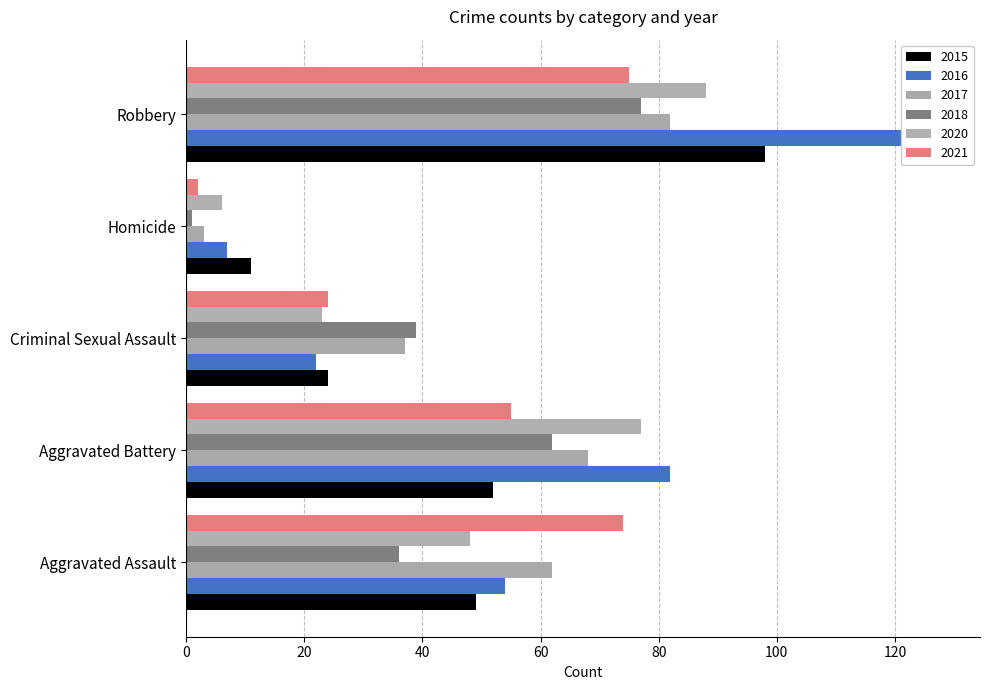

How many distinct data groups are displayed?

6